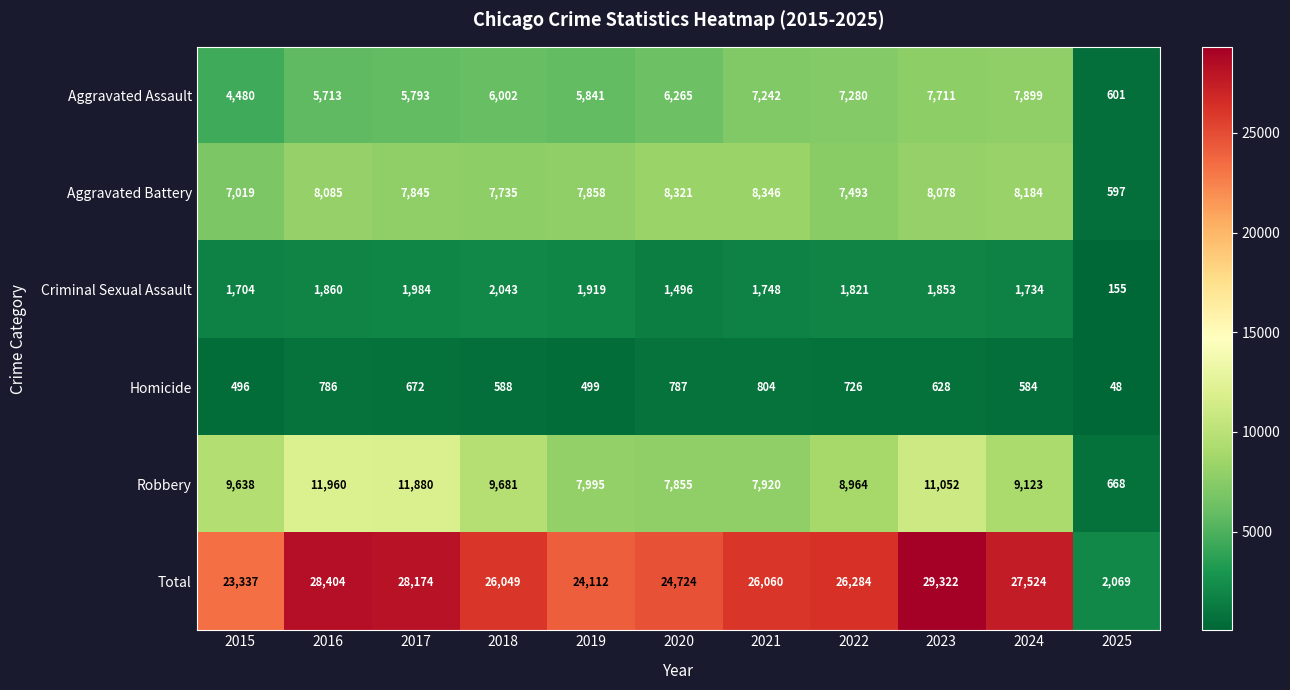

What is the average value of the Aggravated Battery series?

7233